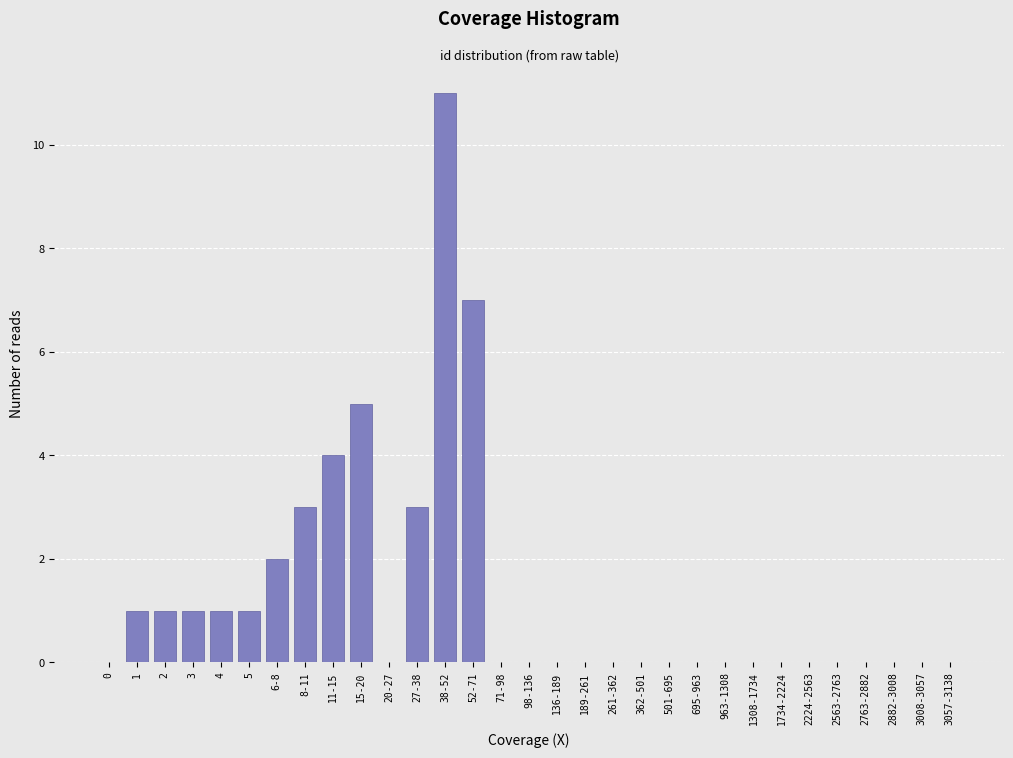

Is it true that the value at 963-1308 is -6?

False